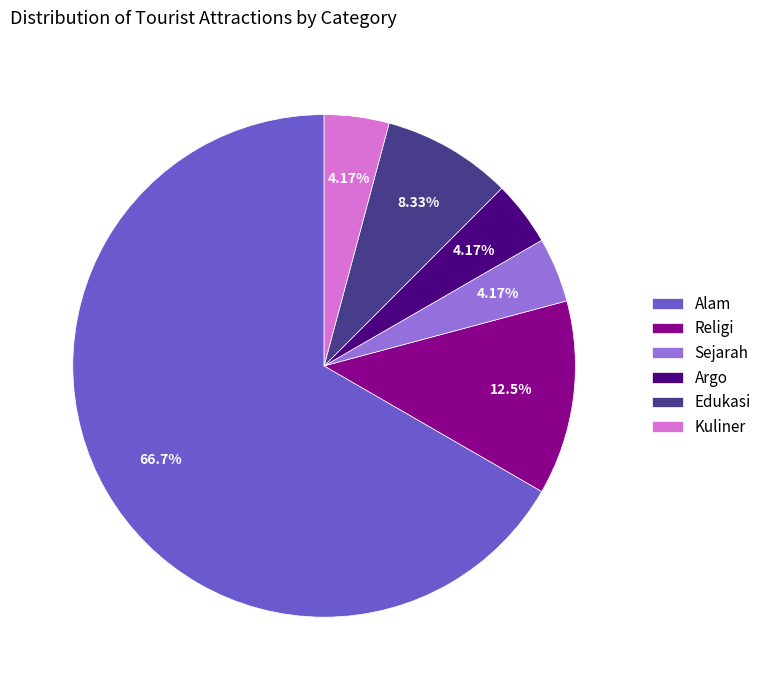

Is it true that Edukasi is 8% of the pie?

True